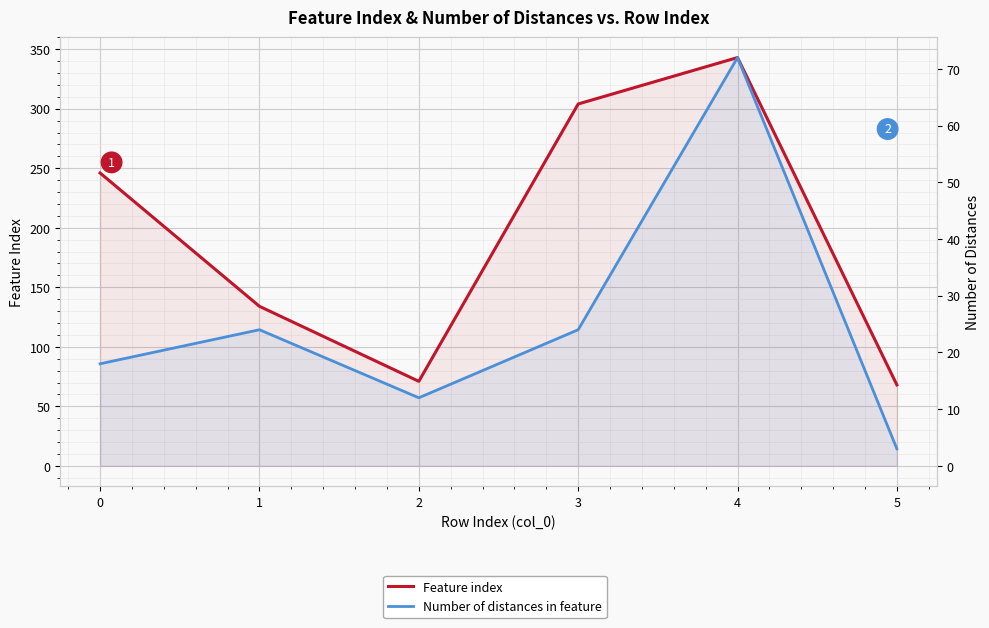

What is the difference between the second highest and second lowest values in the Feature index series?

233